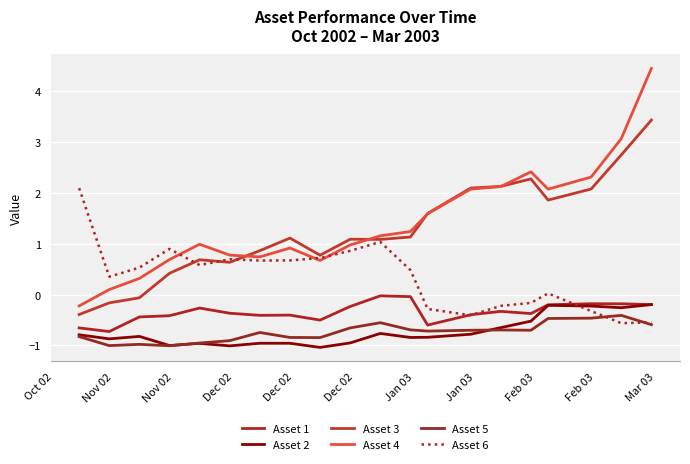

Reading left to right, extract all data points from this chart.

Asset 1: -0.7	-0.7	-0.4	-0.4	-0.3	-0.4	-0.4	-0.4	-0.5	-0.2	-0.0	-0.0	-0.6	-0.4	-0.3	-0.4	-0.2	-0.2	-0.2	-0.2
Asset 2: -0.8	-0.9	-0.8	-1.0	-1.0	-1.0	-1.0	-1.0	-1.0	-0.9	-0.8	-0.8	-0.8	-0.8	-0.6	-0.5	-0.2	-0.2	-0.3	-0.2
Asset 3: -0.4	-0.2	-0.1	0.4	0.7	0.6	0.9	1.1	0.8	1.1	1.1	1.1	1.6	2.1	2.1	2.3	1.9	2.1	2.7	3.4
Asset 4: -0.2	0.1	0.3	0.7	1.0	0.8	0.7	0.9	0.7	1.0	1.2	1.2	1.6	2.1	2.1	2.4	2.1	2.3	3.1	4.4
Asset 5: -0.8	-1.0	-1.0	-1.0	-1.0	-0.9	-0.7	-0.8	-0.8	-0.7	-0.6	-0.7	-0.7	-0.7	-0.7	-0.7	-0.5	-0.5	-0.4	-0.6
Asset 6: 2.1	0.4	0.5	0.9	0.6	0.7	0.7	0.7	0.7	0.9	1.0	0.5	-0.3	-0.4	-0.2	-0.2	0.0	-0.3	-0.6	-0.5